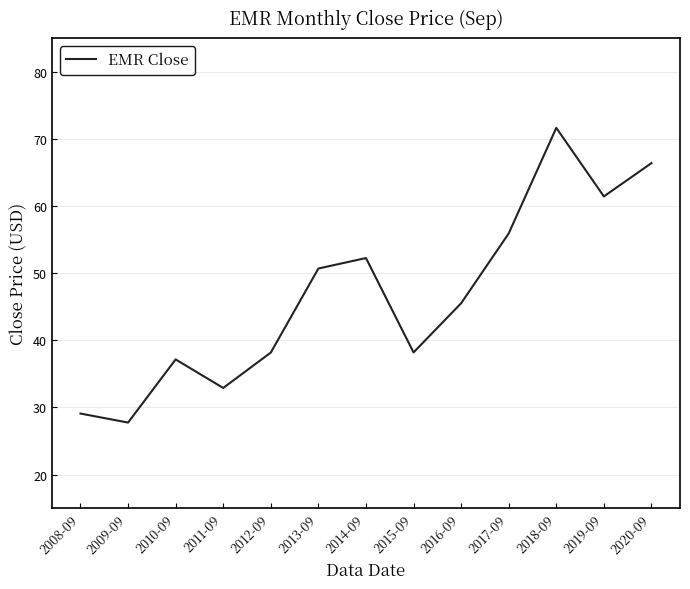

What position from the right is 2008-09?

13